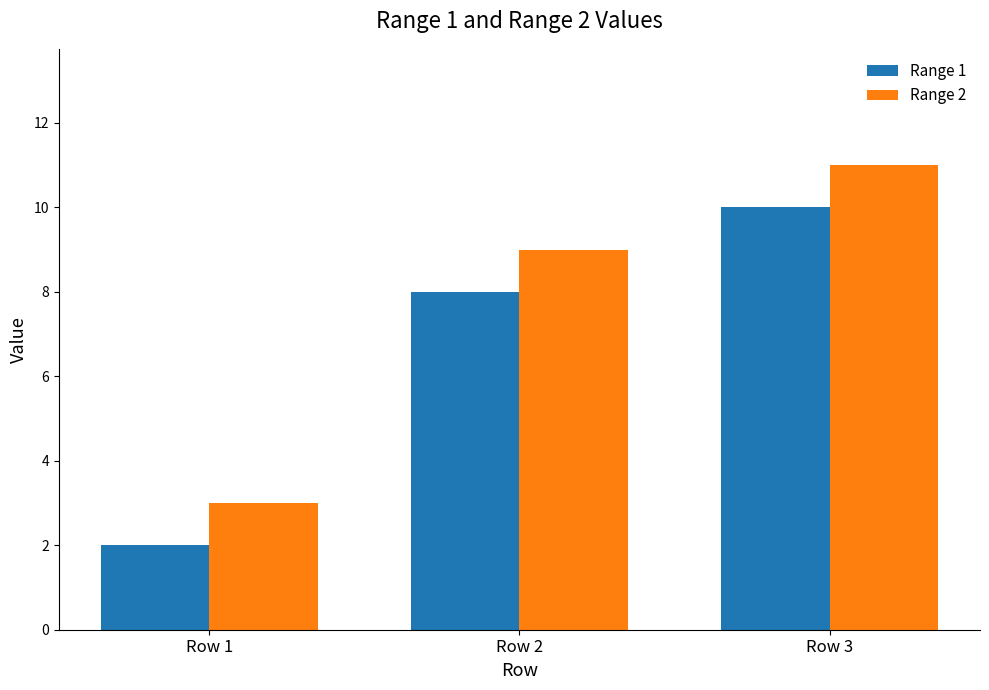

Read the Range 2 value at Row 2.

9